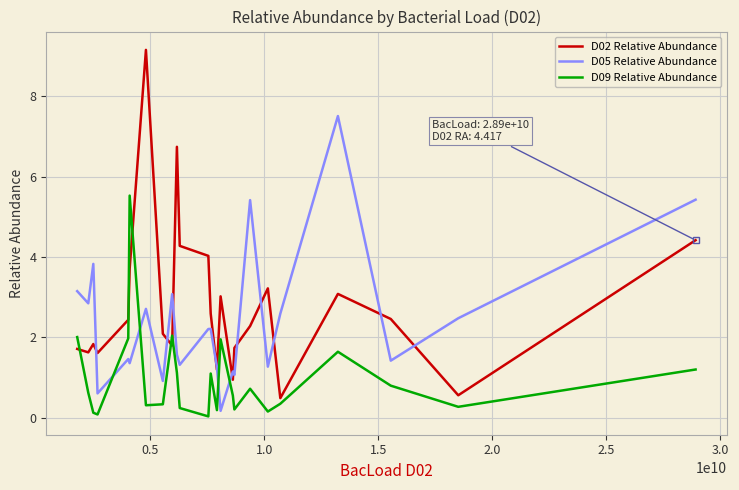

After their last crossing, which series has the higher values: D02 Relative Abundance or D05 Relative Abundance?

D05 Relative Abundance